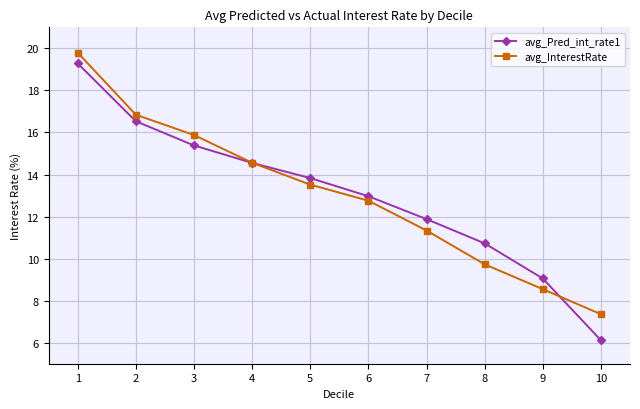

What is the spread (max minus min) of values at 6?

0.2